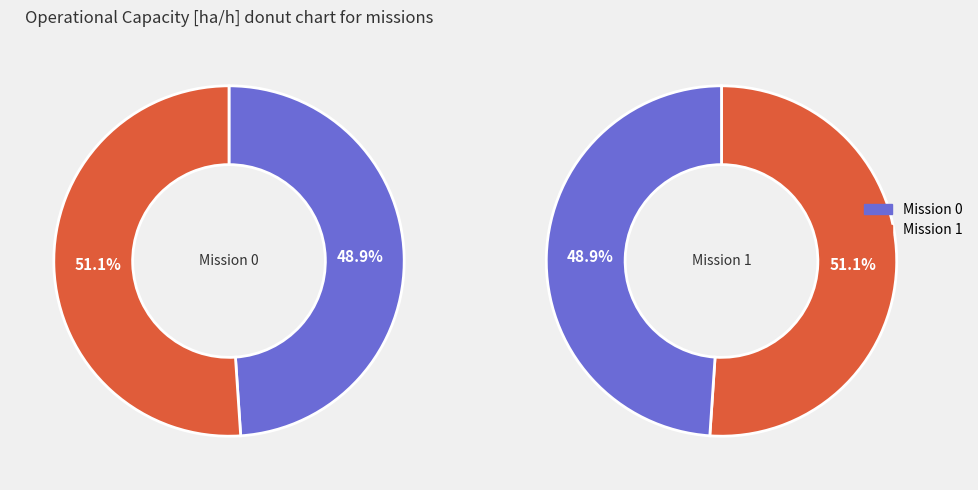

True or false: 0 accounts for 49% of the total.

True